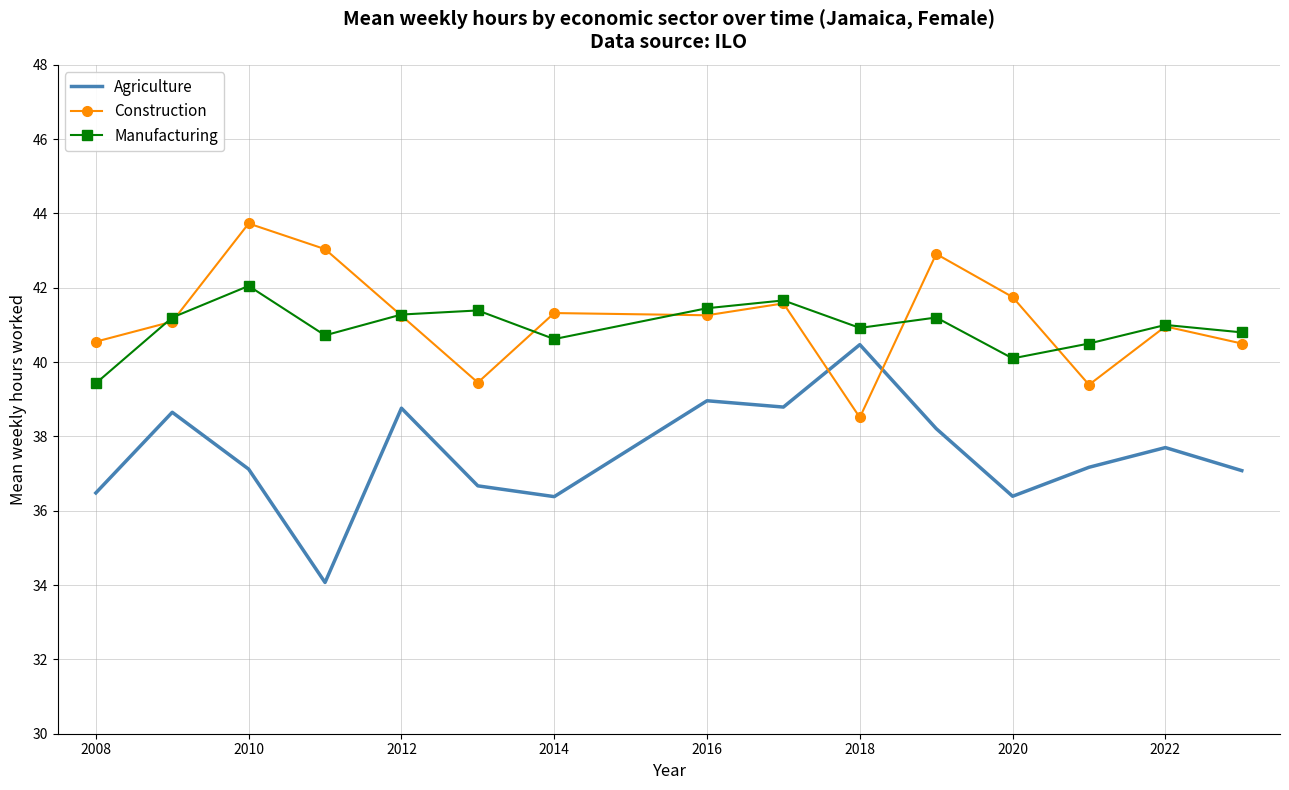

True or false: Agriculture and Construction intersect in this chart.

True